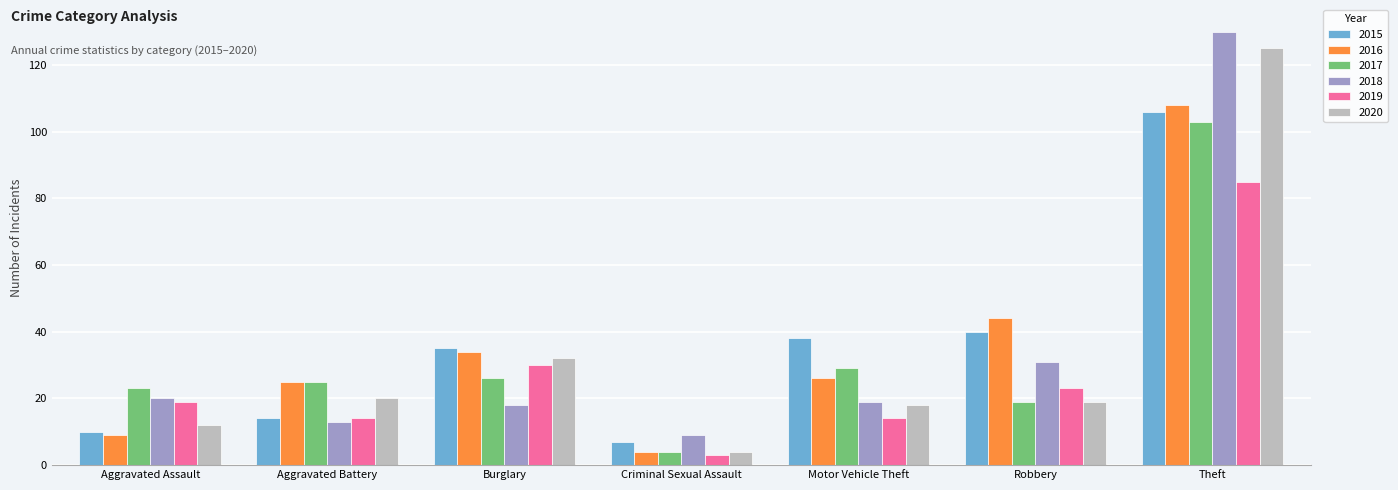

What is the minimum value shown in the chart?

3